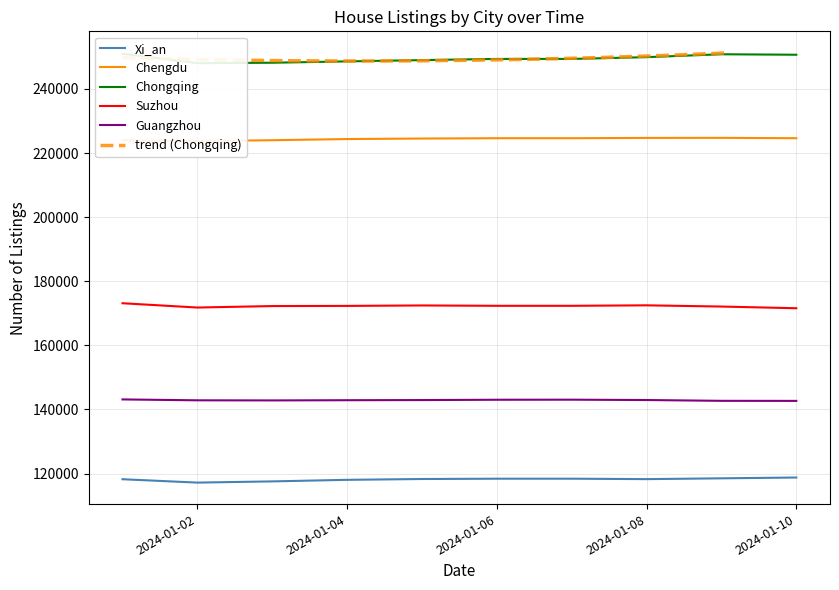

How many categories are shown in the chart?

10